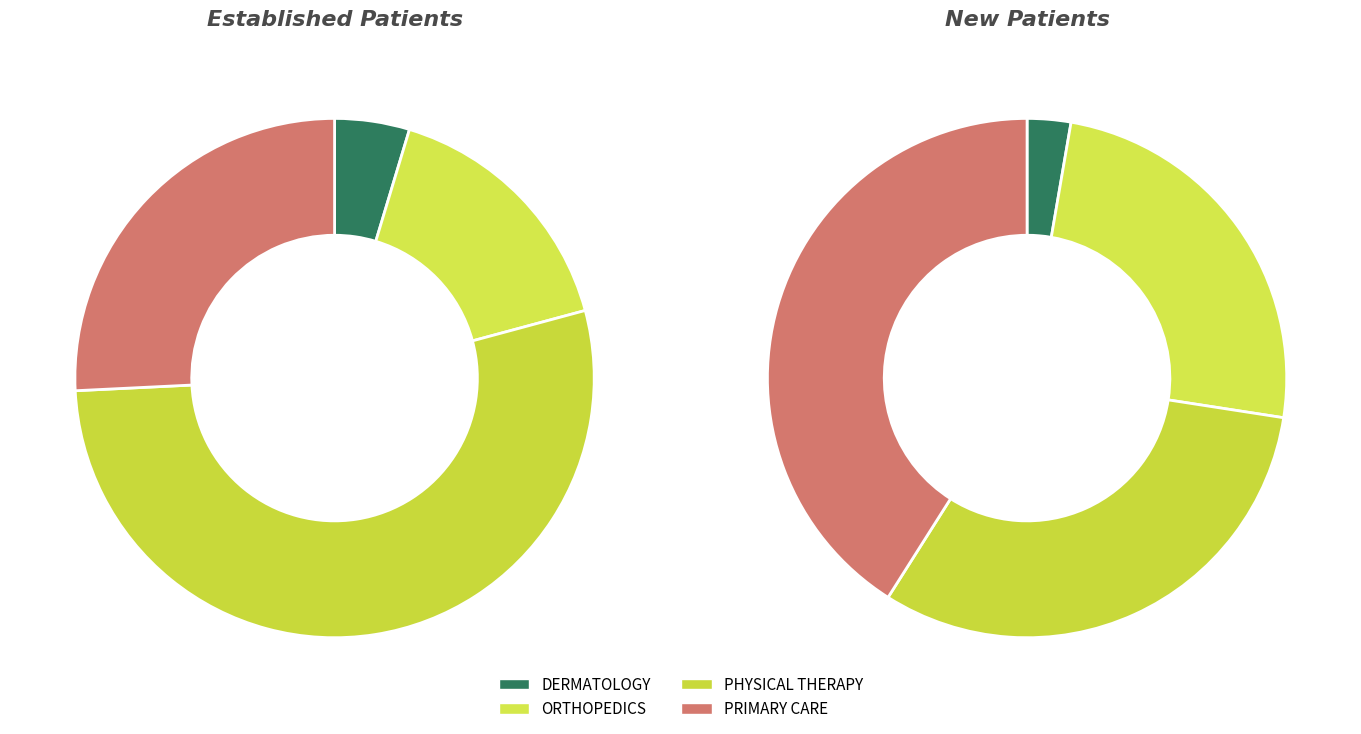

To the nearest percent, what is the difference between the largest and smallest slice percentages?

38%